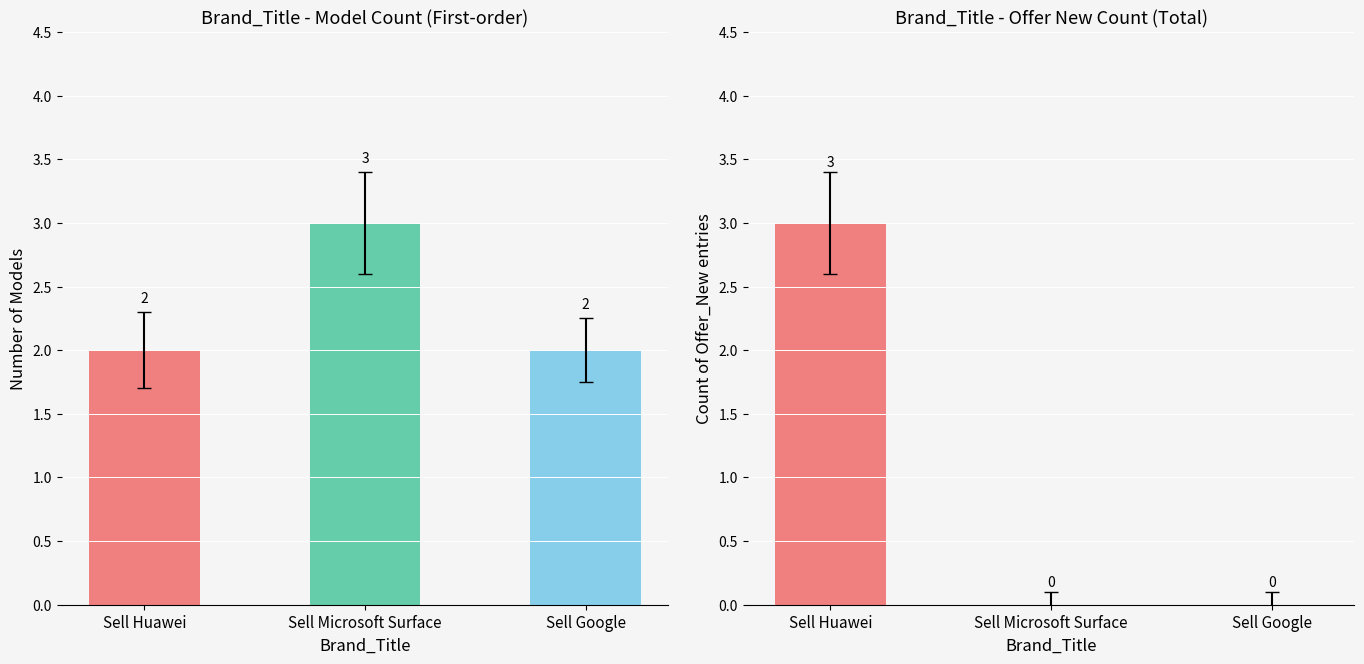

True or false: Number of Models has a value of 2 at Sell Google.

True